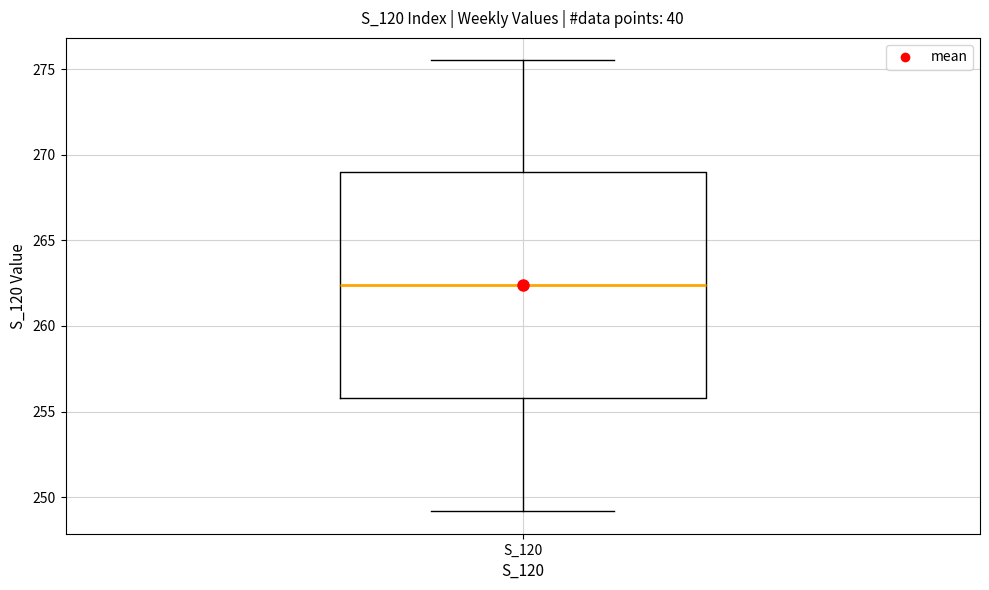

Read this box plot against the y-axis: the position of the median line, the range covered by the box, and the ends of both whiskers. The values are not printed on the chart, so give them approximately, as read against the axis.

median 262.5, box 256.0 to 269.0, whiskers 249.0 to 275.5